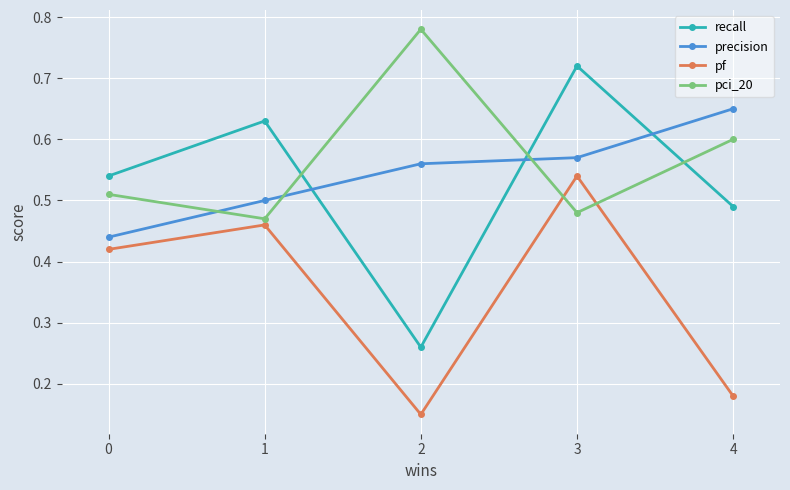

List the series in order of their peak value, lowest first.

pf, precision, recall, pci_20